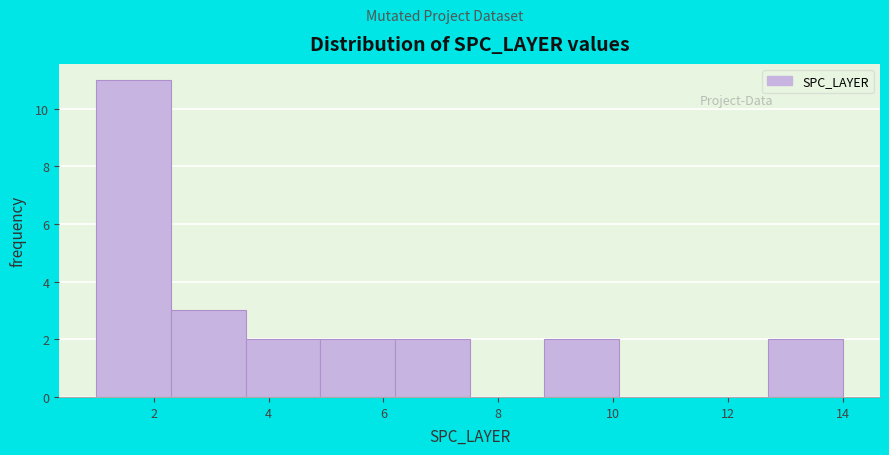

Which range on the x-axis has the tallest bar?

1.0 to 2.3